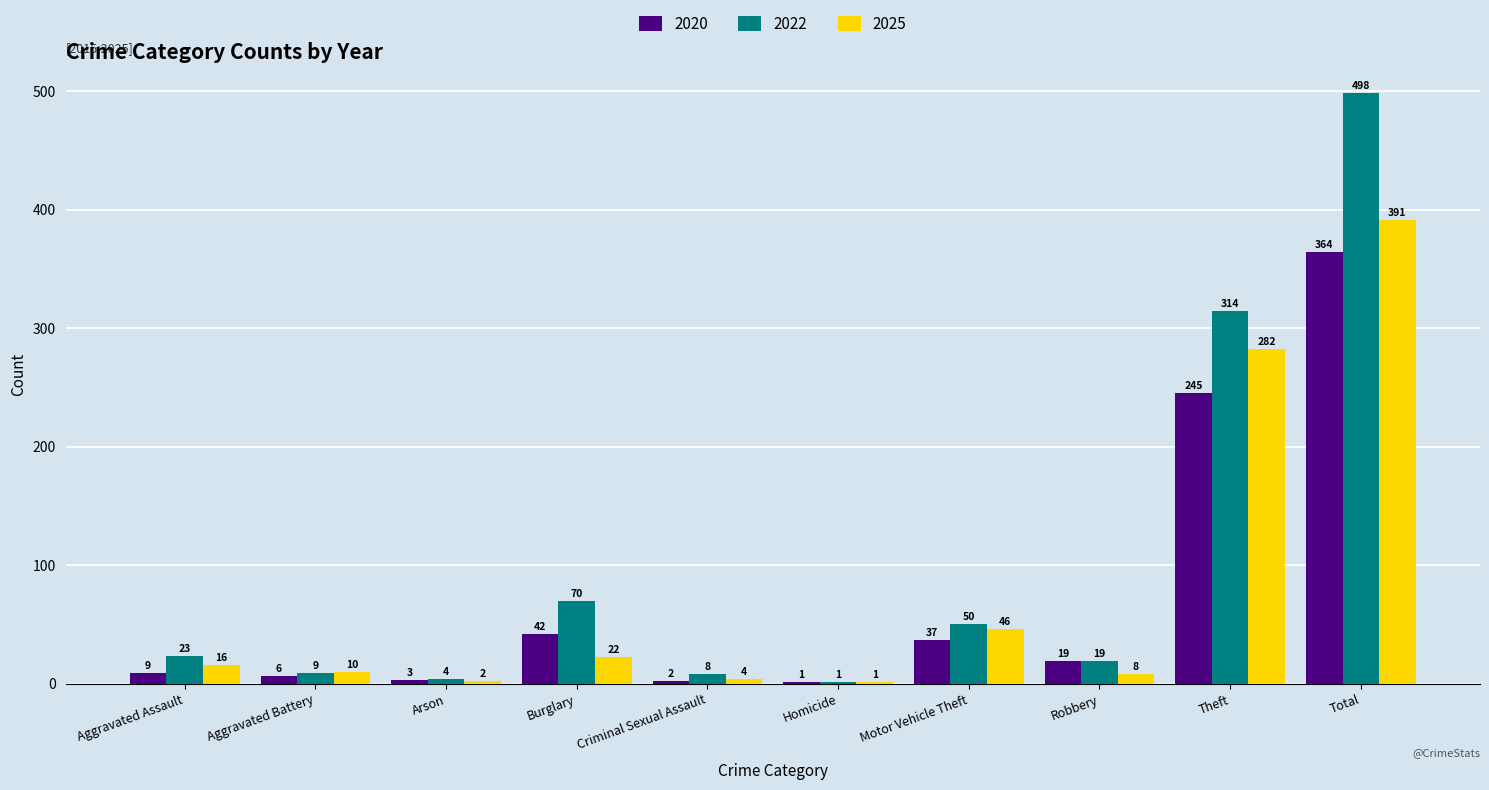

Reading left to right, extract all data points from this chart.

2020: Aggravated Assault=9	Aggravated Battery=6	Arson=3	Burglary=42	Criminal Sexual Assault=2	Homicide=1	Motor Vehicle Theft=37	Robbery=19	Theft=245	Total=364
2022: Aggravated Assault=23	Aggravated Battery=9	Arson=4	Burglary=70	Criminal Sexual Assault=8	Homicide=1	Motor Vehicle Theft=50	Robbery=19	Theft=314	Total=498
2025: Aggravated Assault=16	Aggravated Battery=10	Arson=2	Burglary=22	Criminal Sexual Assault=4	Homicide=1	Motor Vehicle Theft=46	Robbery=8	Theft=282	Total=391